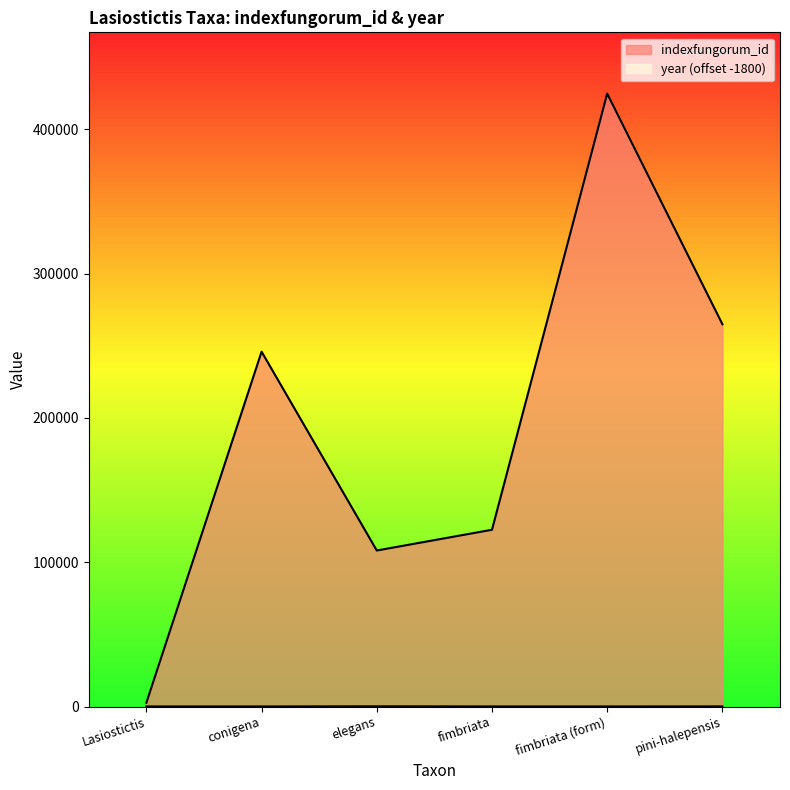

What is the label of the 4th point from the left?

fimbriata